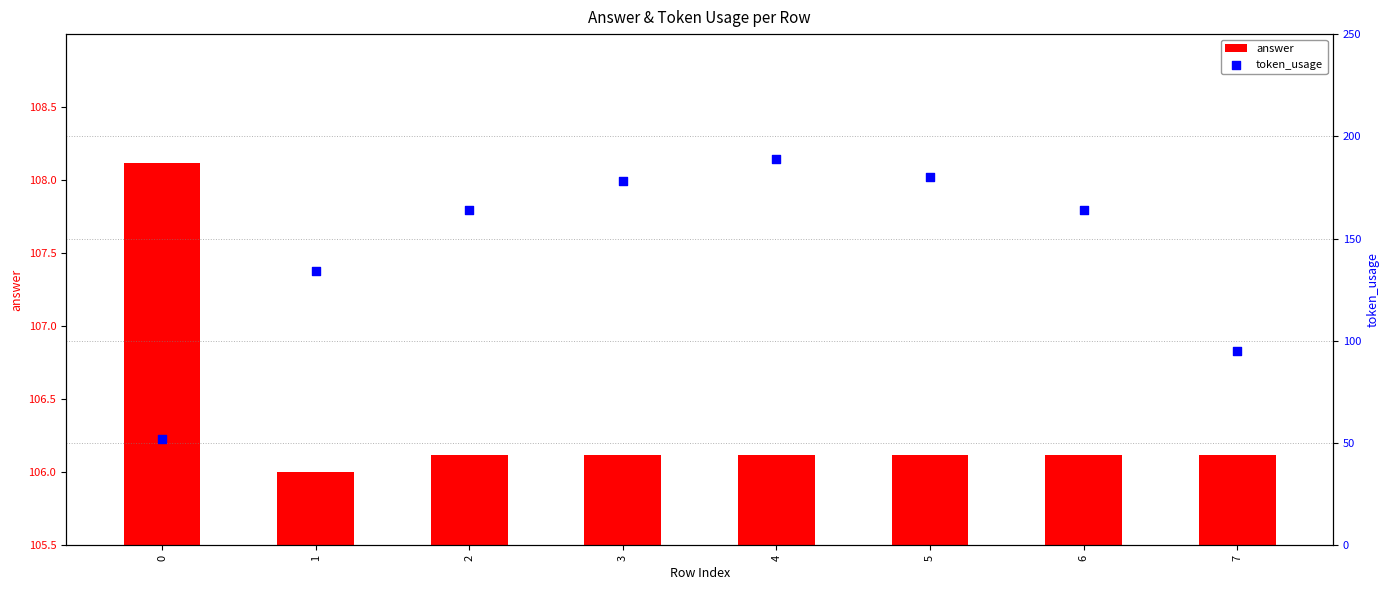

Which series has the widest spread of Y values?

token_usage